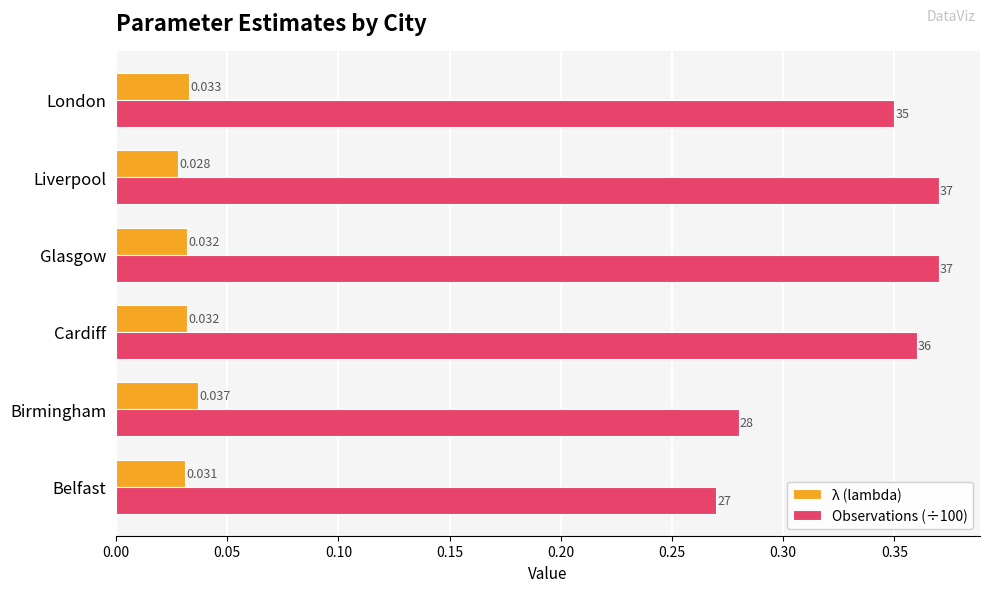

At which category is the sum across all series the highest?

Glasgow